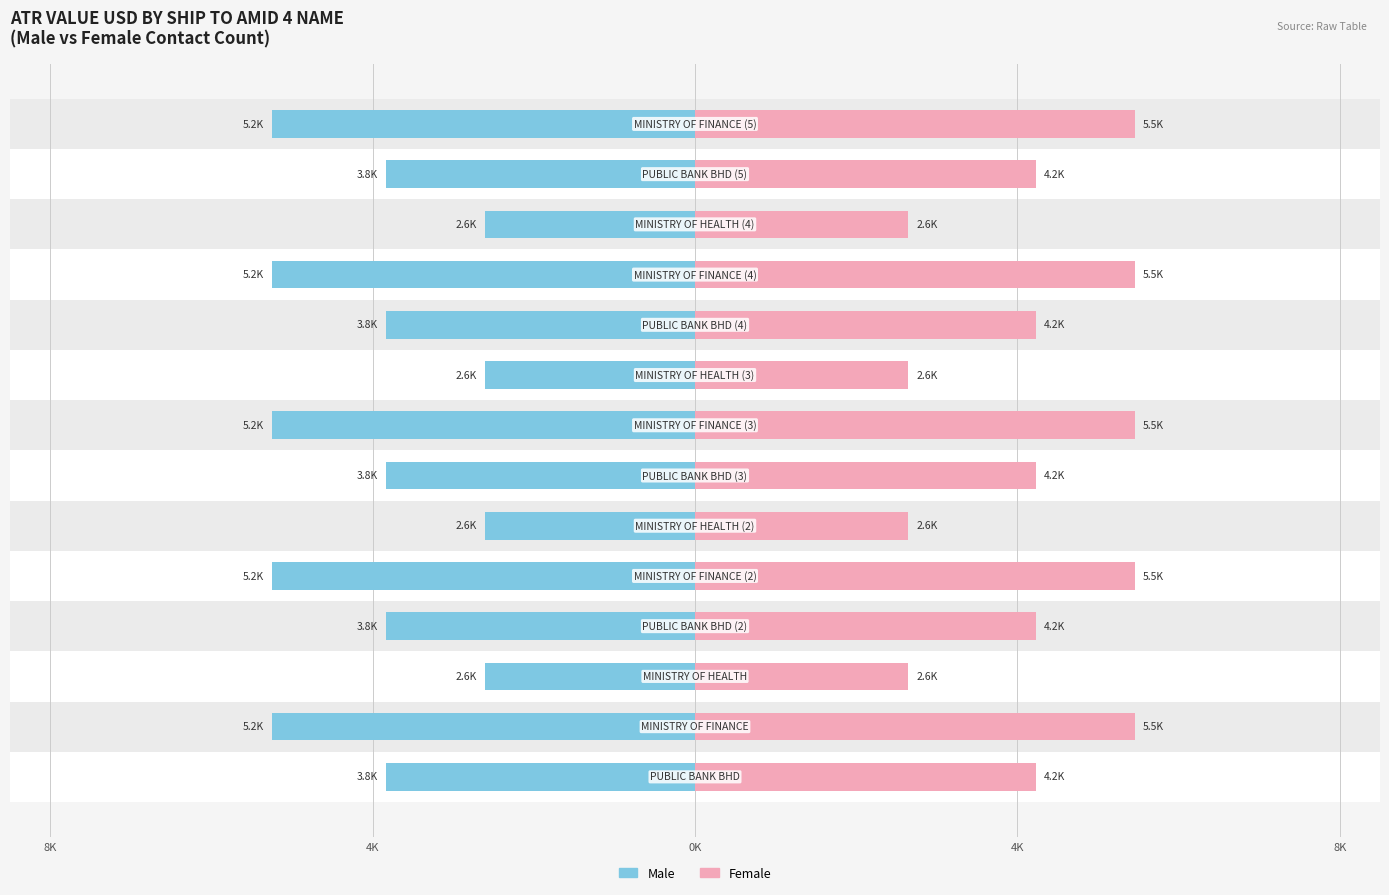

The Female series shows 4233.6 at 4K. True or false?

True